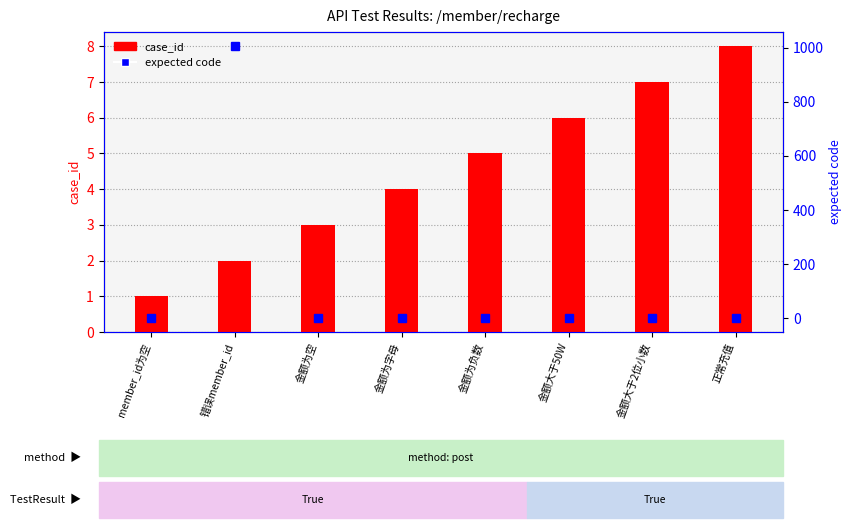

What is the label of the 7th bar from the left?

金额大于2位小数